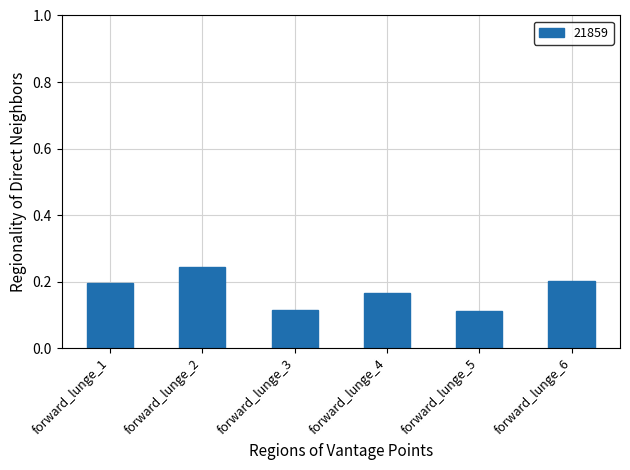

At which category does the chart reach its peak across all series?

forward_lunge_2